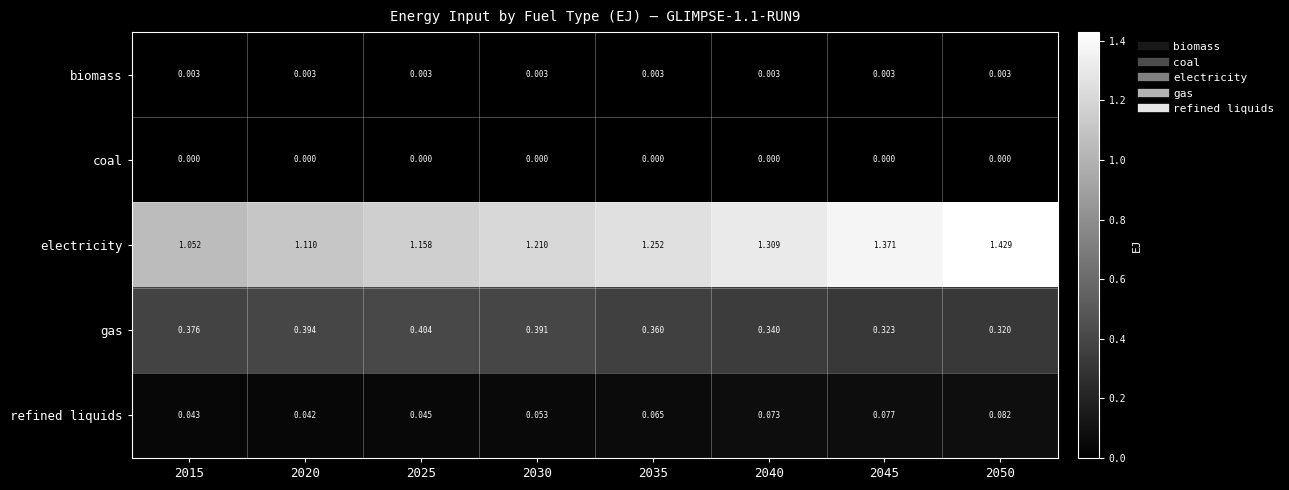

Between 2015 and 2040, which series saw the biggest shift?

electricity